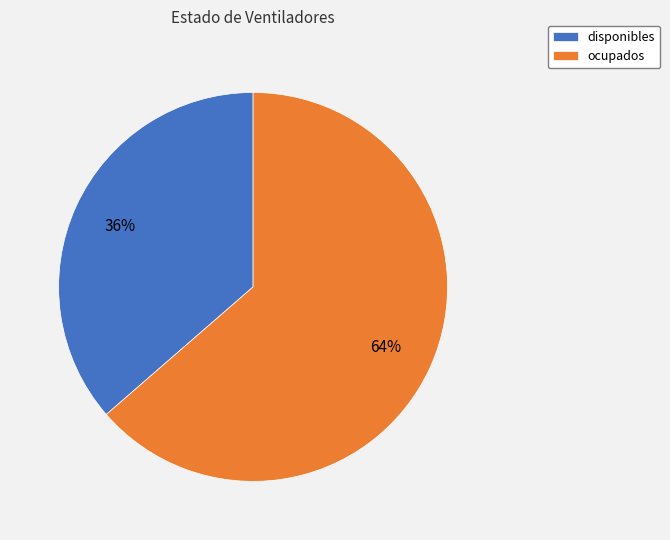

Does any single category account for the majority?

Yes